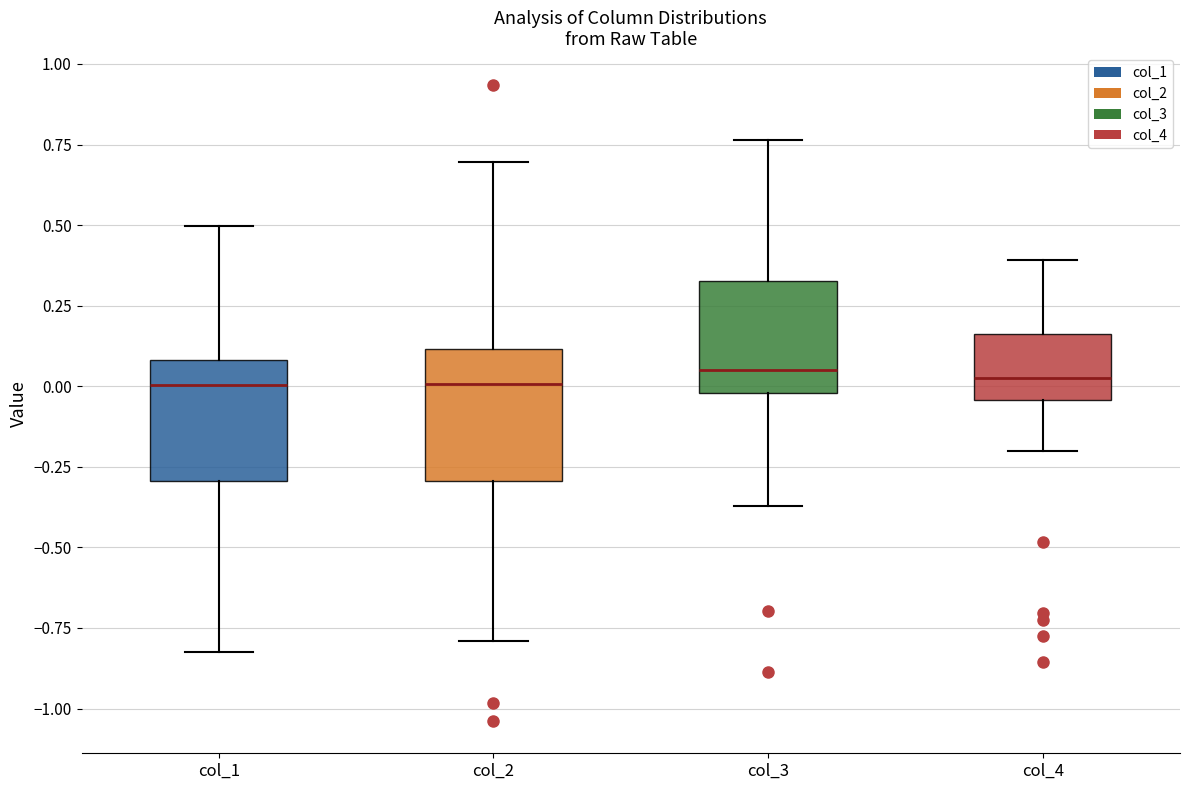

Where does the lower whisker of the box for col_4 end on the y-axis? The values are not printed on the chart, so give them approximately, as read against the axis.

-0.20